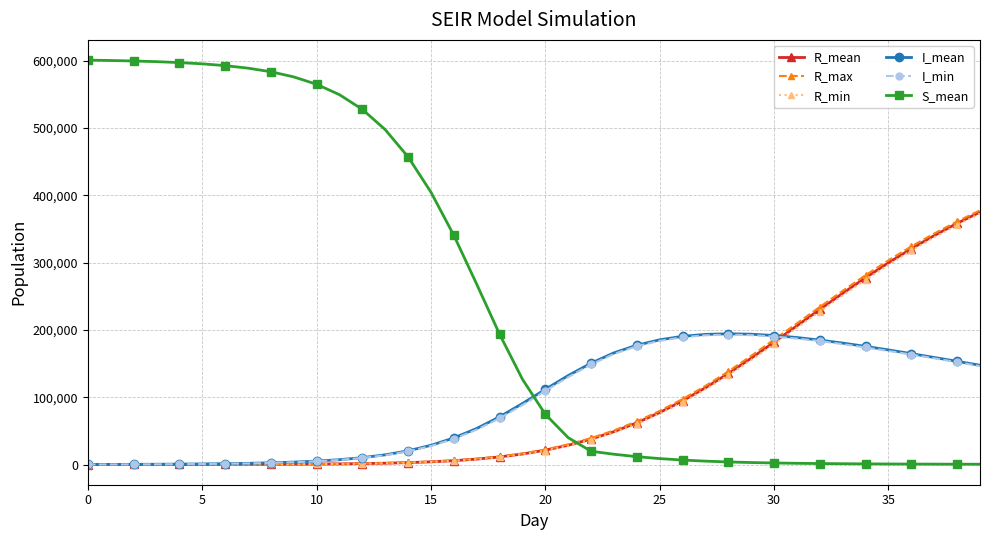

True or false: S_mean and R_max cross at least once.

True